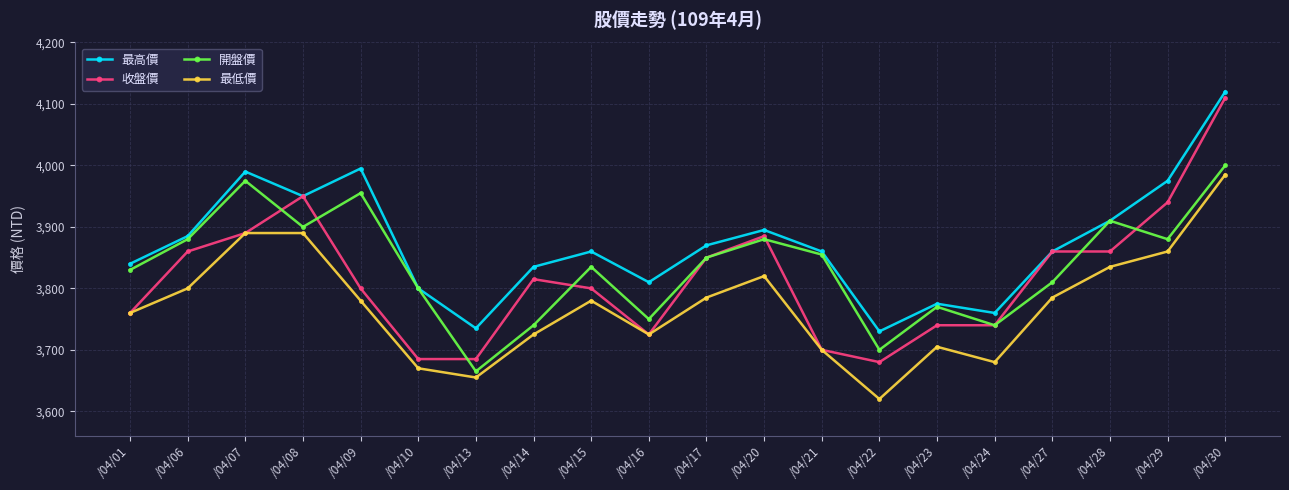

How many data points does each series have?

20